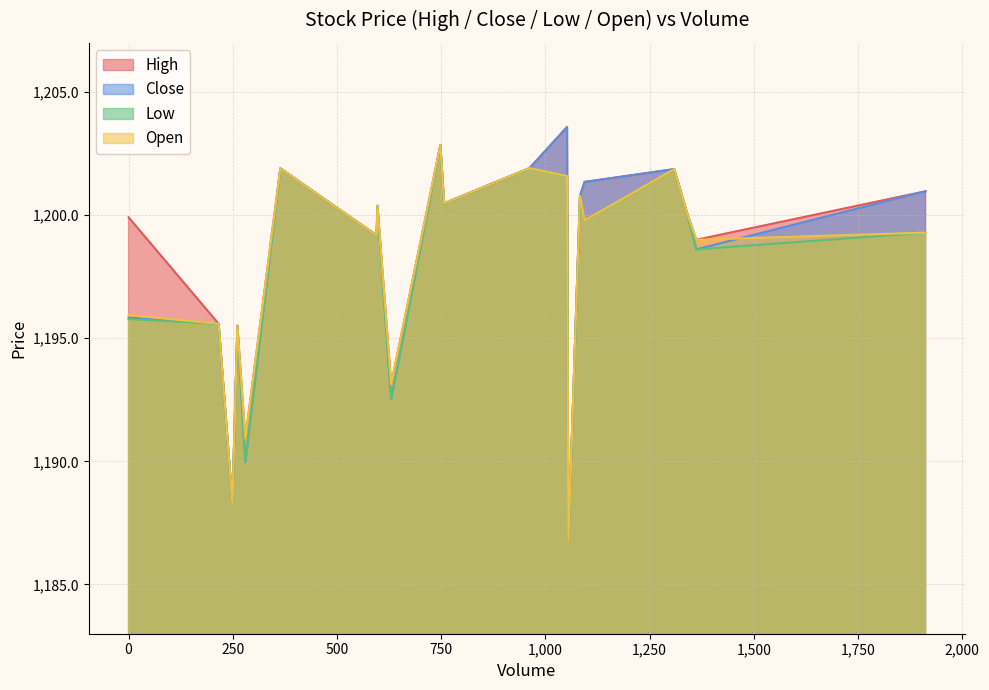

How many interior local valleys does the High series have?

7